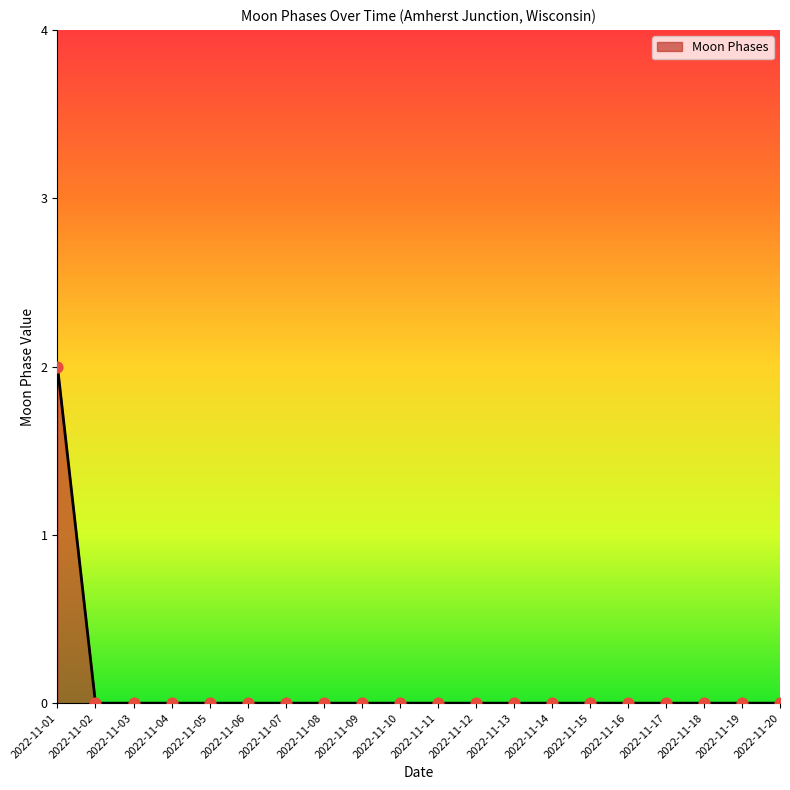

Which has a higher value, 2022-11-07 or 2022-11-01?

2022-11-01